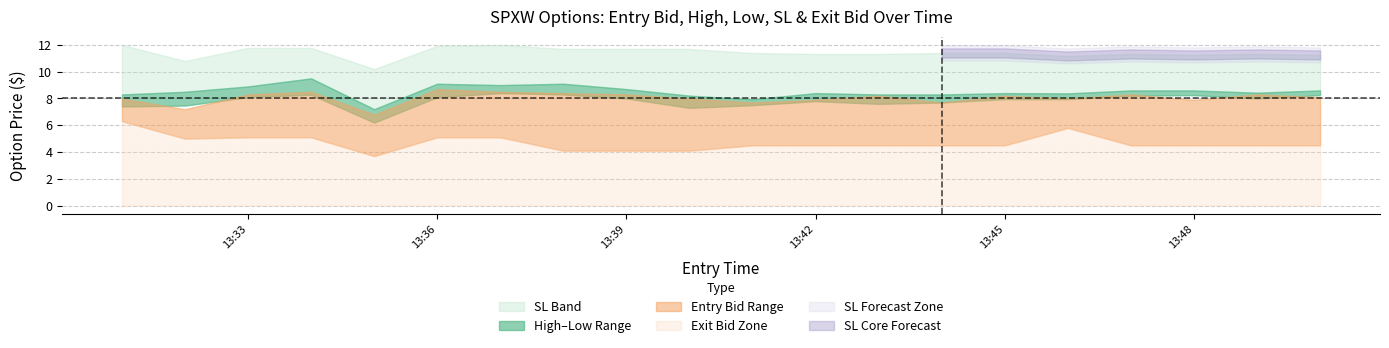

What is the value of the exit_bid point at the 16th from the left?

5.8